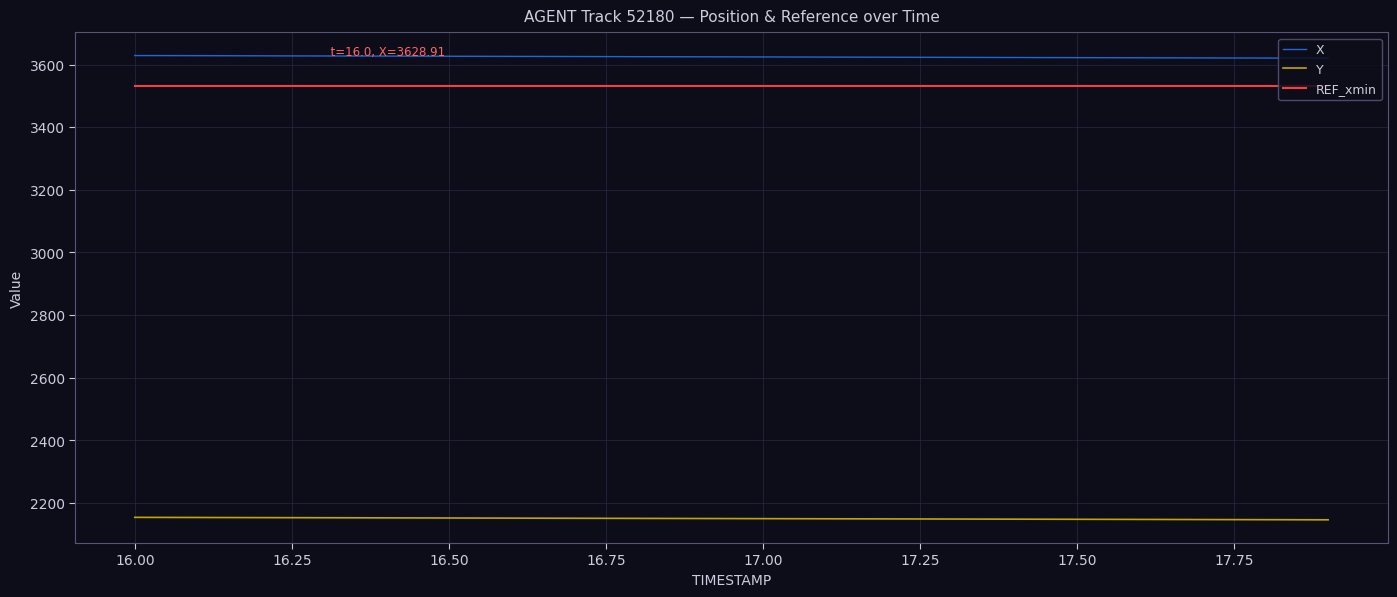

True or false: X and Y cross at least once.

False